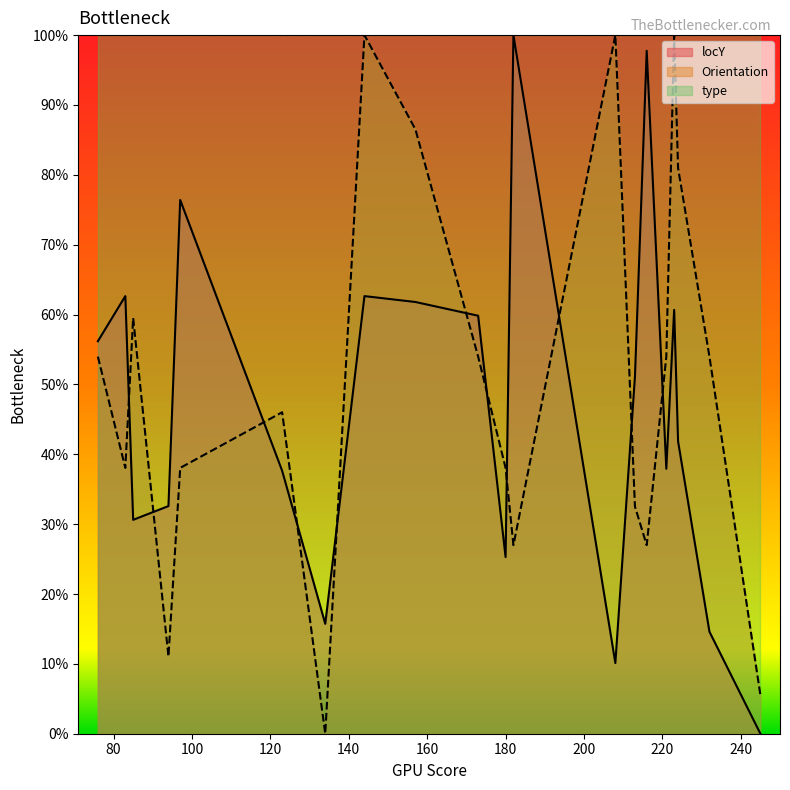

At which category is the sum across all series the highest?

144